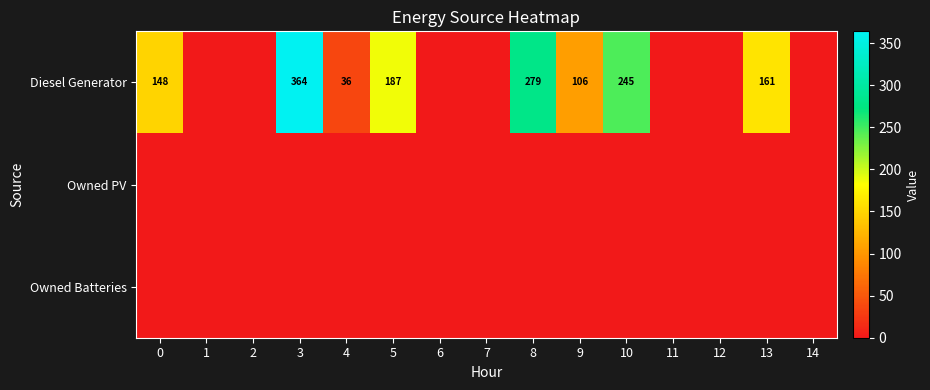

Which label corresponds to the smallest value in the chart?

1